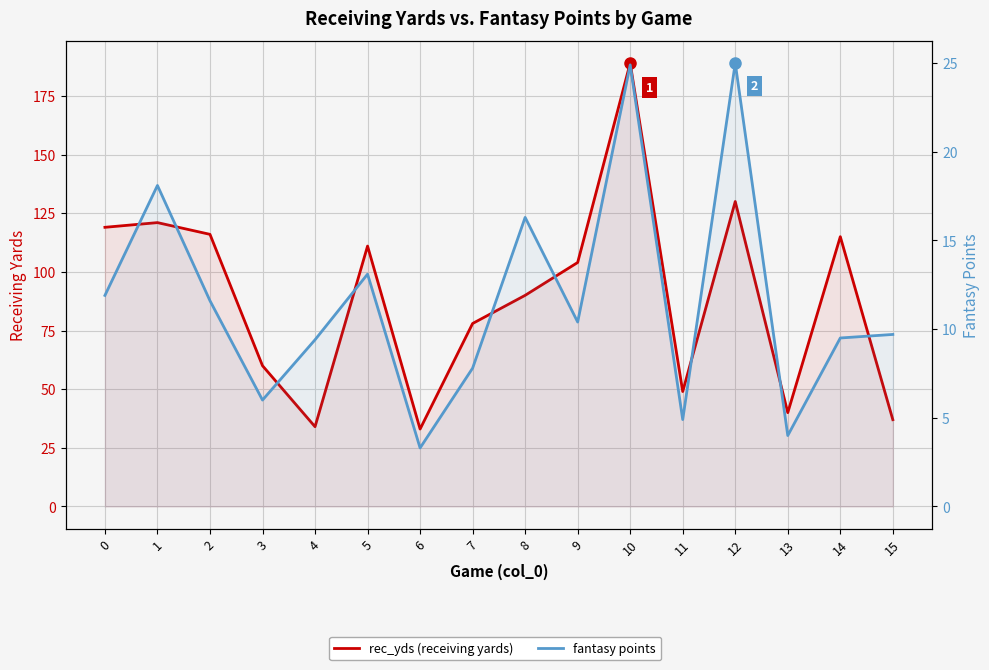

Reading right to left, transcribe all the data shown in this chart.

rec_yds (receiving yards): 37.0	115.0	40.0	130.0	49.0	189.0	104.0	90.0	78.0	33.0	111.0	34.0	60.0	116.0	121.0	119.0
fantasy points: 9.7	9.5	4.0	25.0	4.9	24.9	10.4	16.3	7.8	3.3	13.1	9.4	6.0	11.6	18.1	11.9